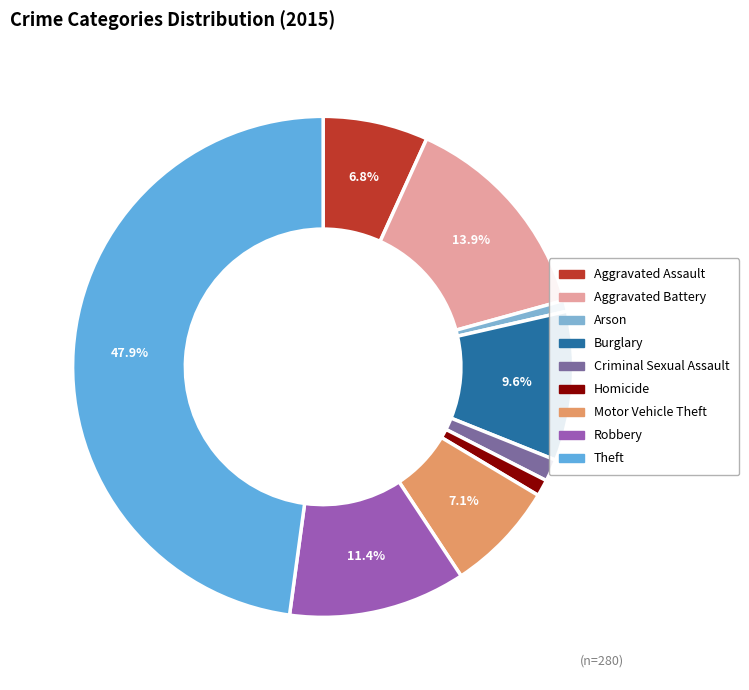

The Burglary slice represents 3% of the pie. True or false?

False